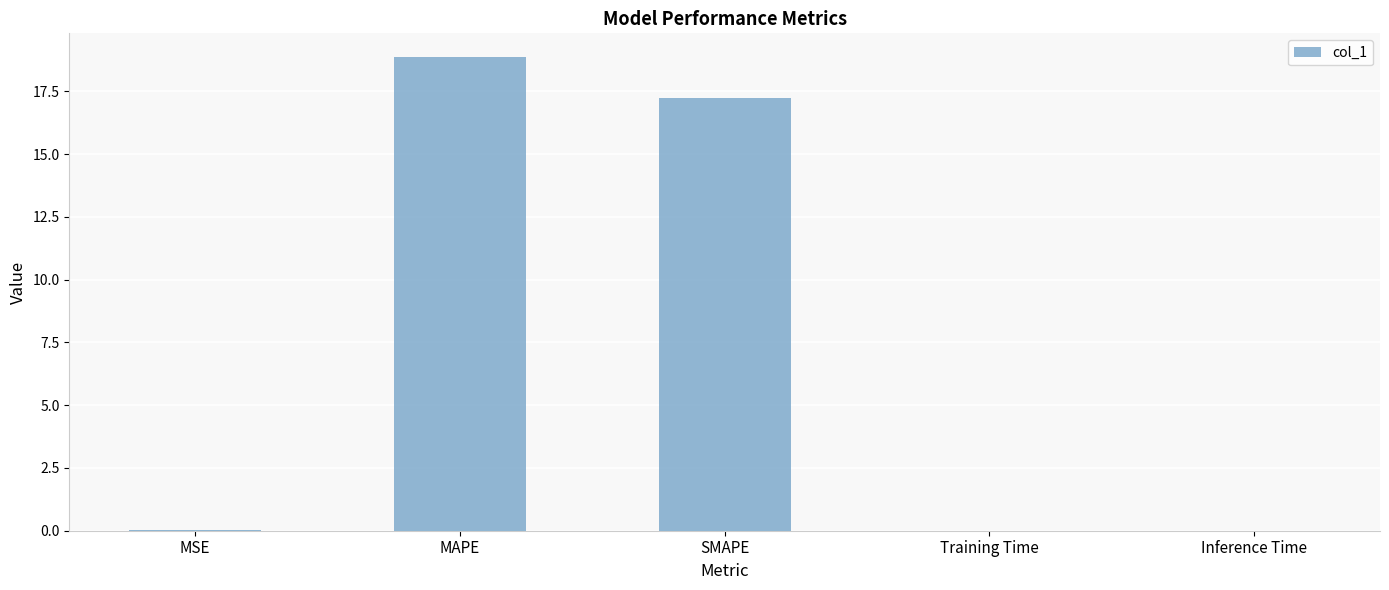

Are the bars horizontal?

No